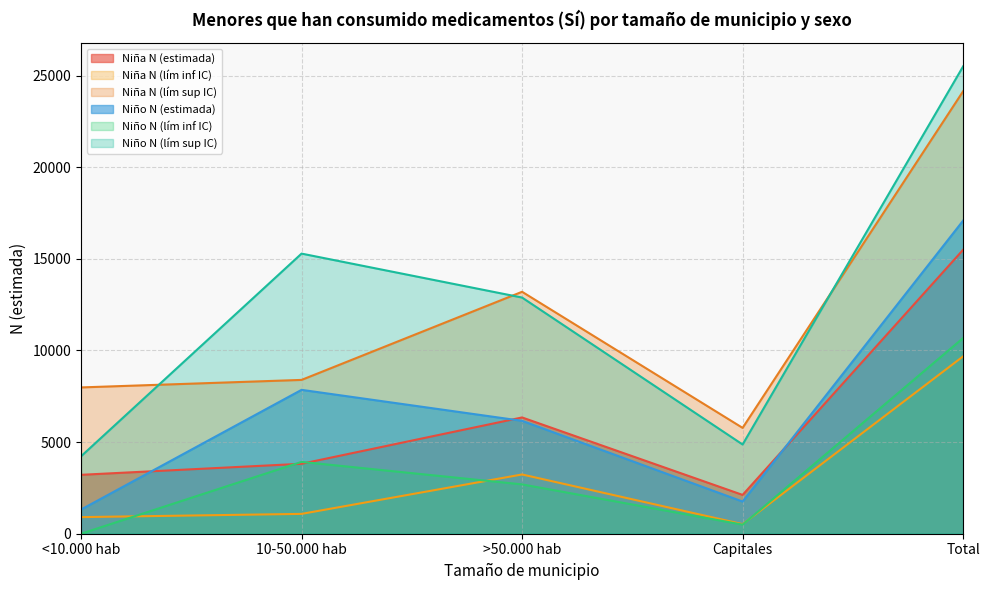

What is the highest value of the Niña N (estimada) series?

15492